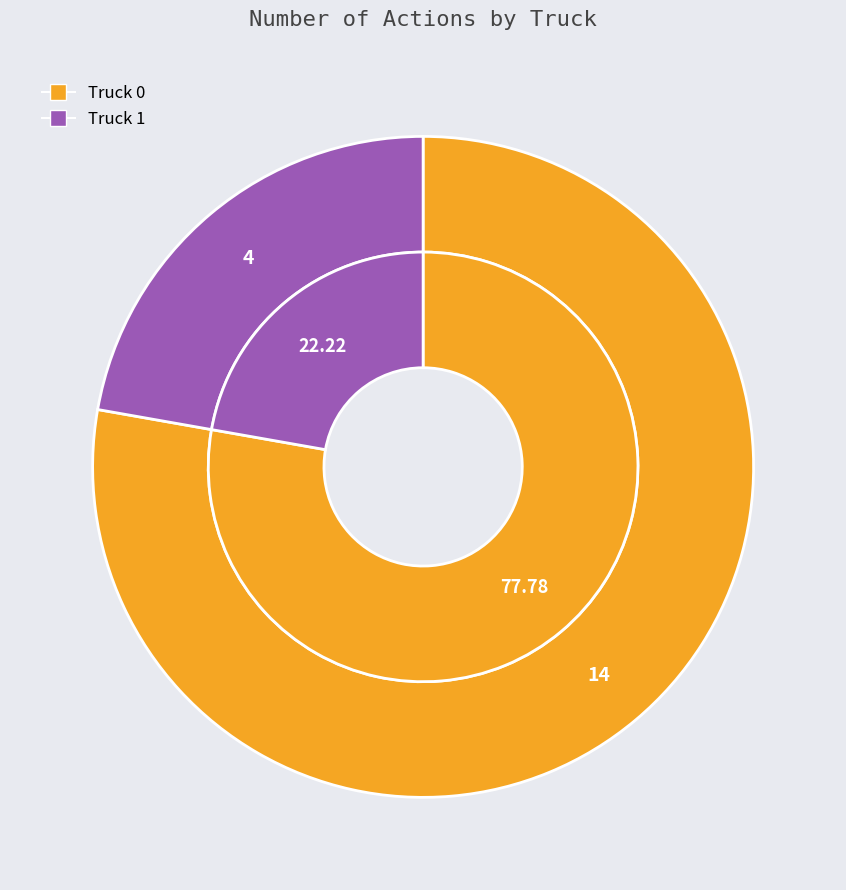

To the nearest percent, what percentage of the pie is Truck 1?

22%